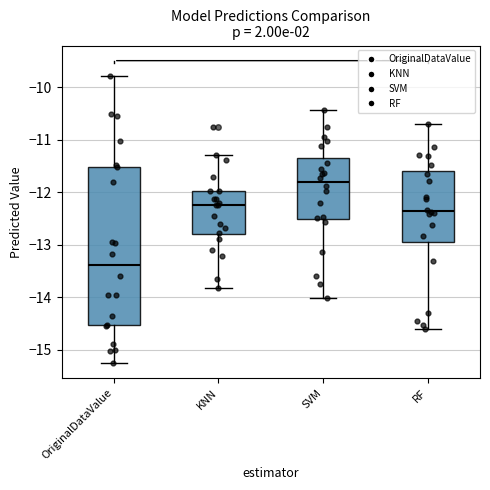

Which box has the highest median line?

SVM